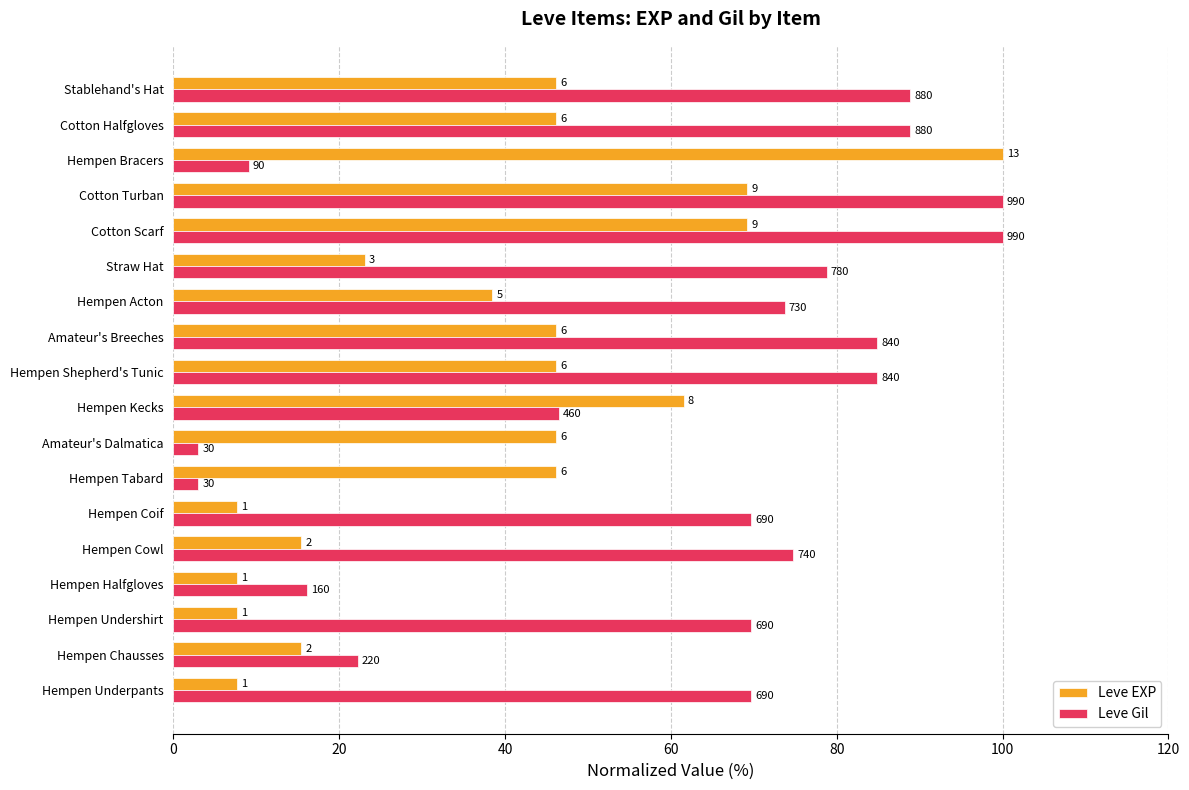

What are all the series names shown in the legend?

Leve EXP, Leve Gil